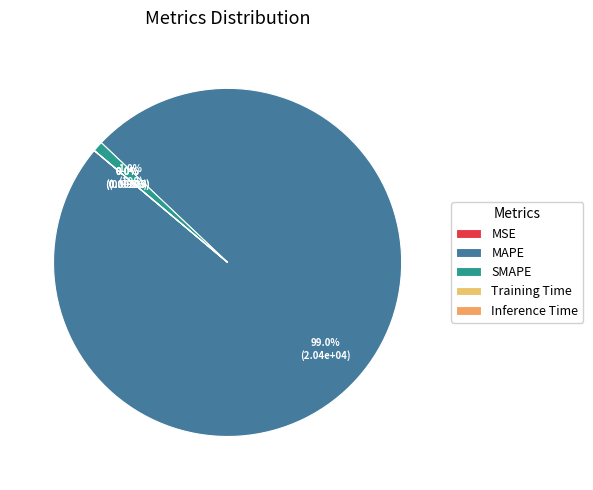

True or false: Inference Time accounts for 0% of the total.

True